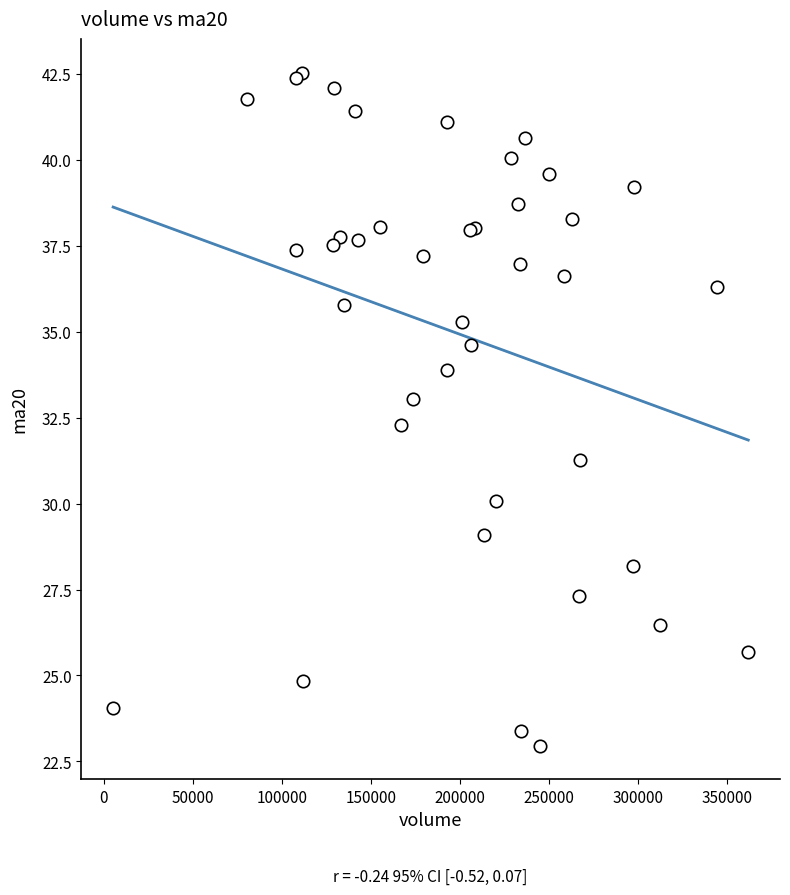

What Y value in the scatter plot is closest to 32?

32.3